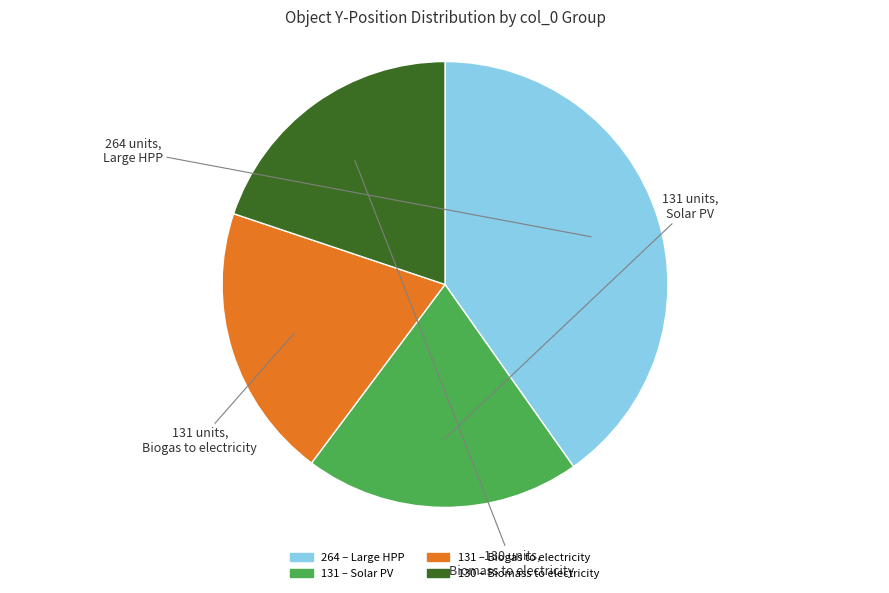

Count the number of slices in the pie.

4